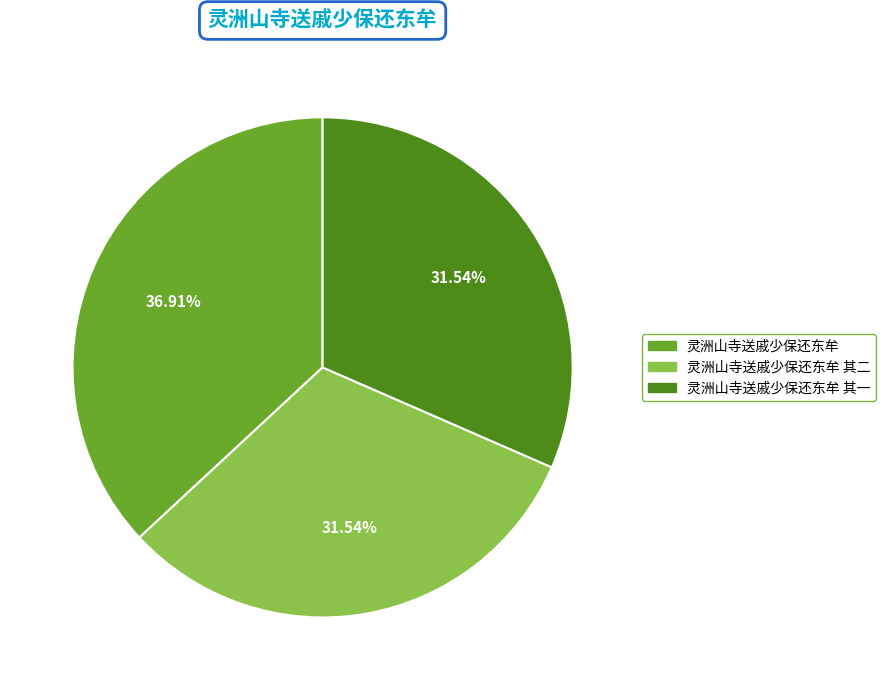

To the nearest percent, what is the difference between the largest and smallest slice percentages?

5%